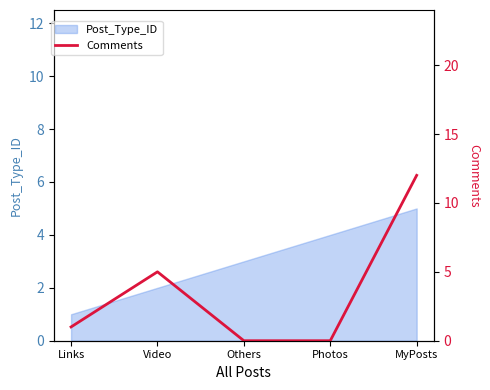

How many values are below 1?

2